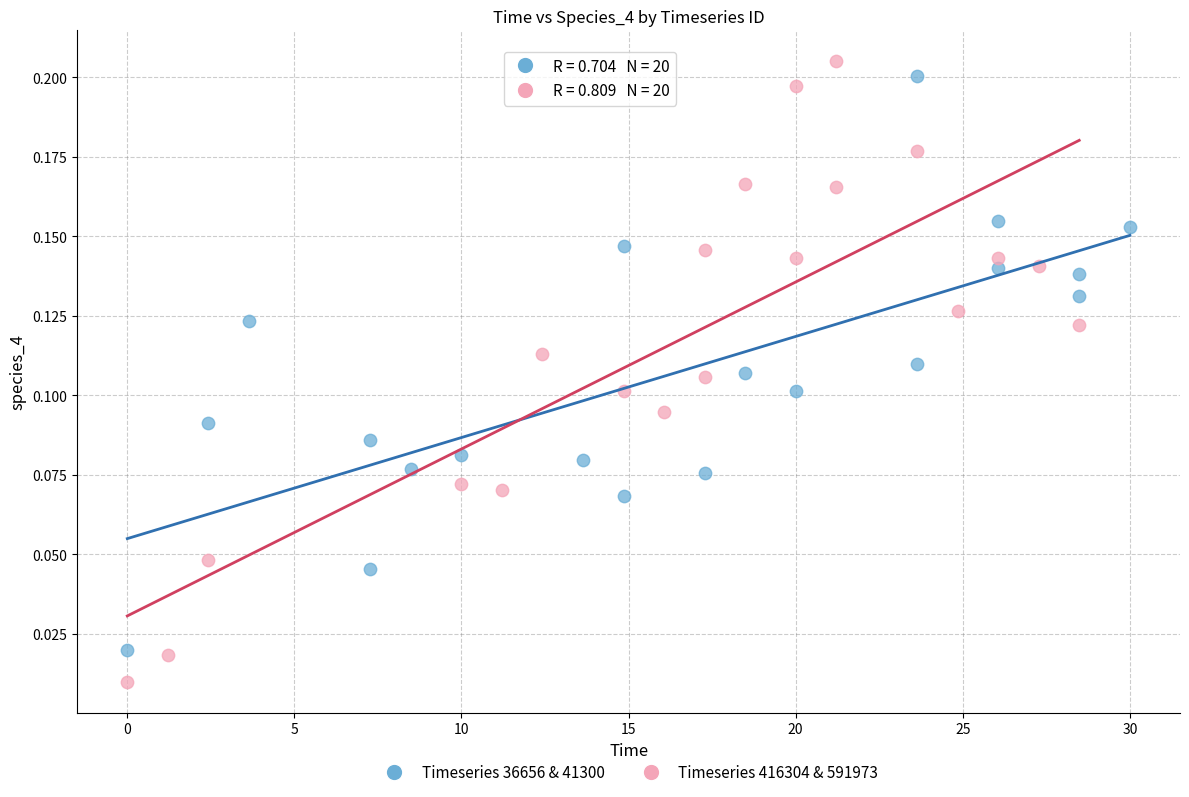

Which series contains the lowest Y value?

Timeseries 416304 & 591973